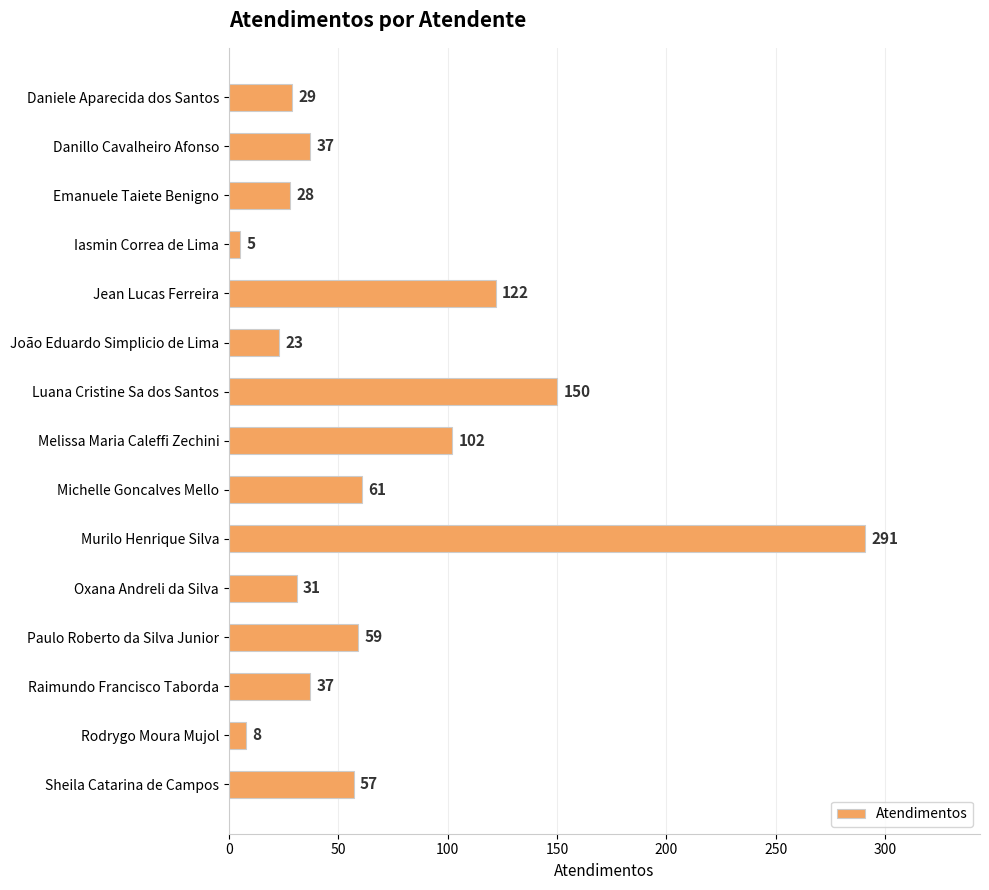

What is the approximate value at Oxana Andreli da Silva, to the nearest 10?

30